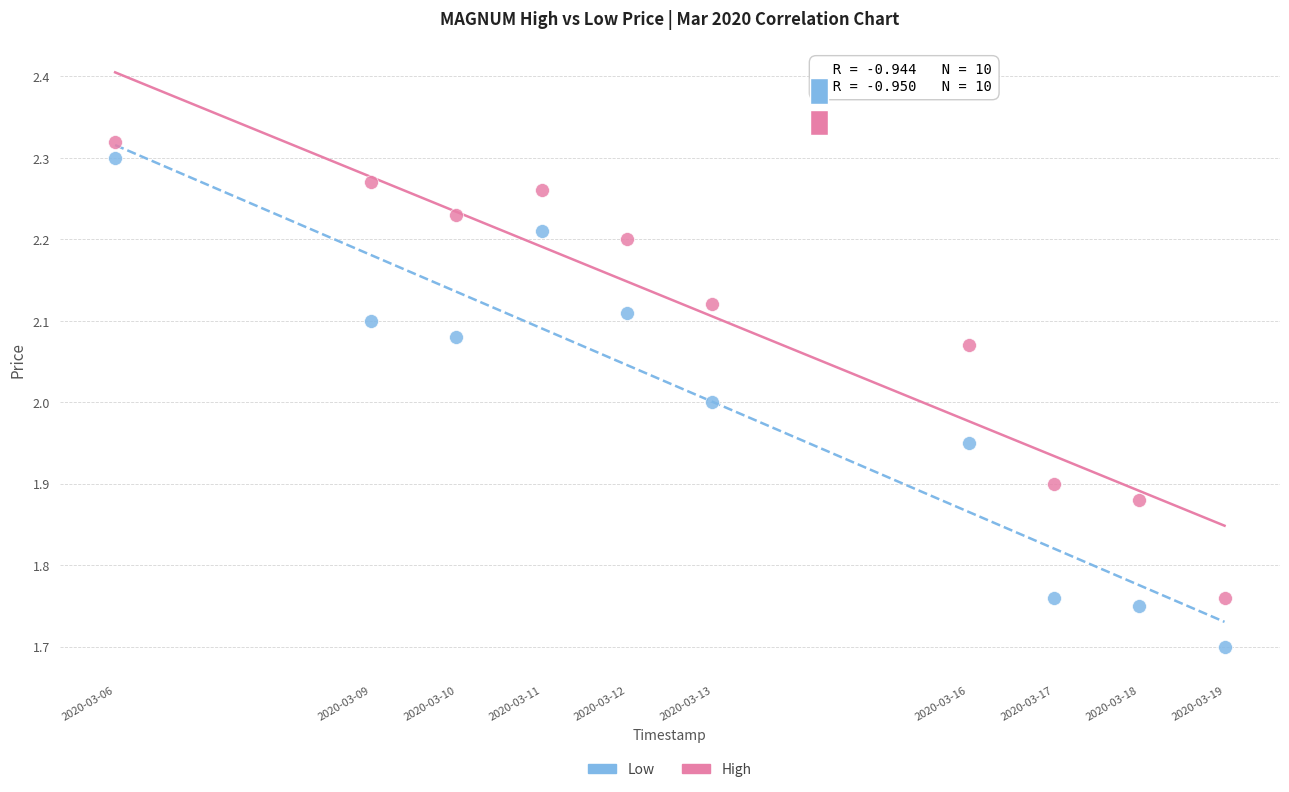

Which series has the widest spread of Y values?

Low